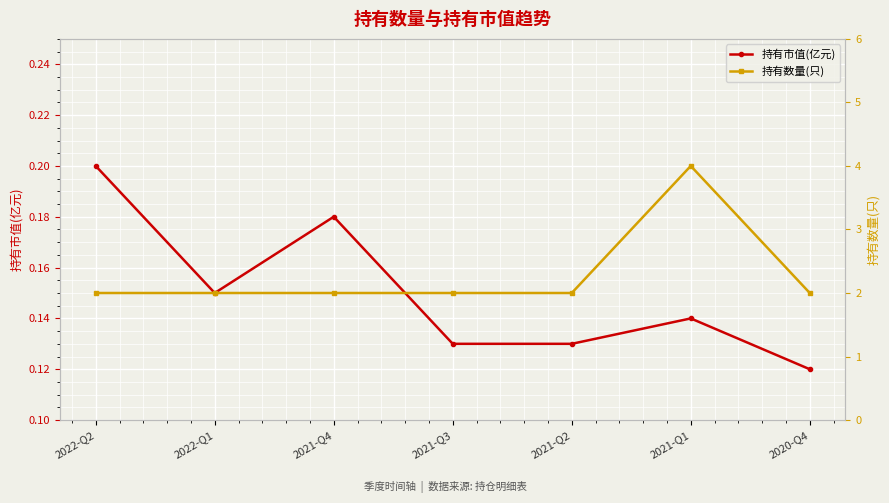

Count the 持有数量(只) values in the range 2 to 3.

6